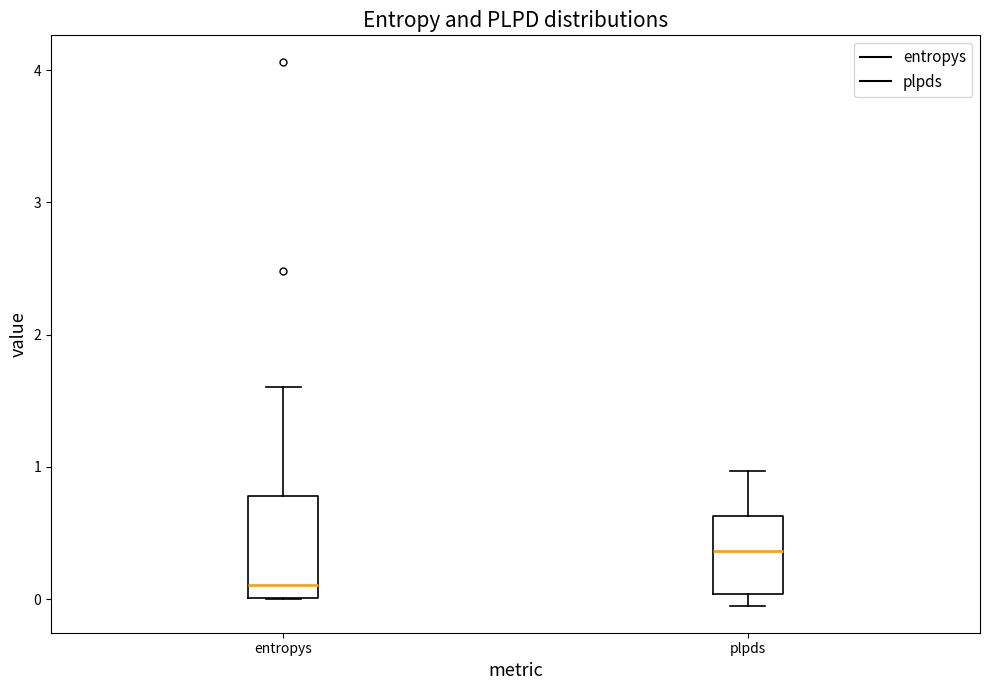

Reading left to right, read every box against the y-axis: the position of its median line, the range the box covers, and the ends of its whiskers. The values are not printed on the chart, so give them approximately, as read against the axis.

entropys: median 0.1, box 0.0 to 0.8, whiskers 0.0 to 1.6
plpds: median 0.4, box 0.0 to 0.6, whiskers 0.0 (just below the box's lower edge) to 1.0